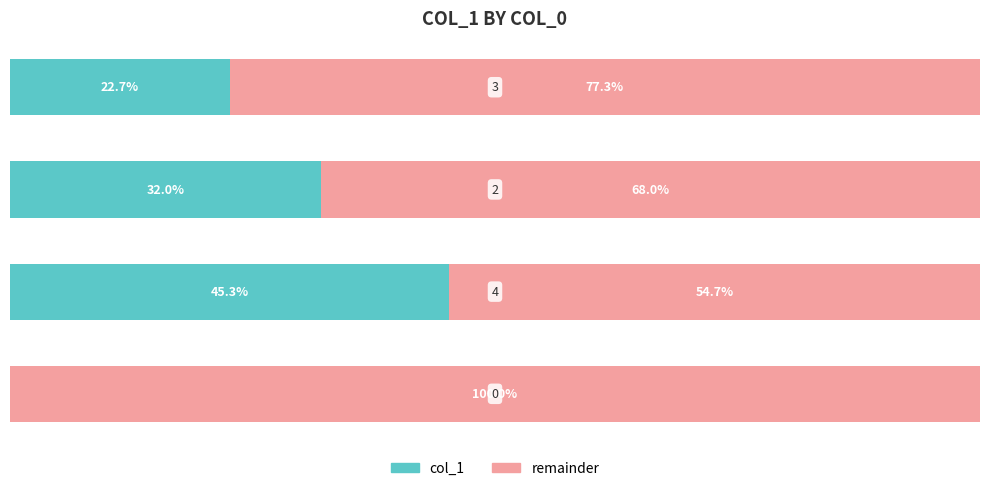

What are all the series names shown in the legend?

col_1, remainder